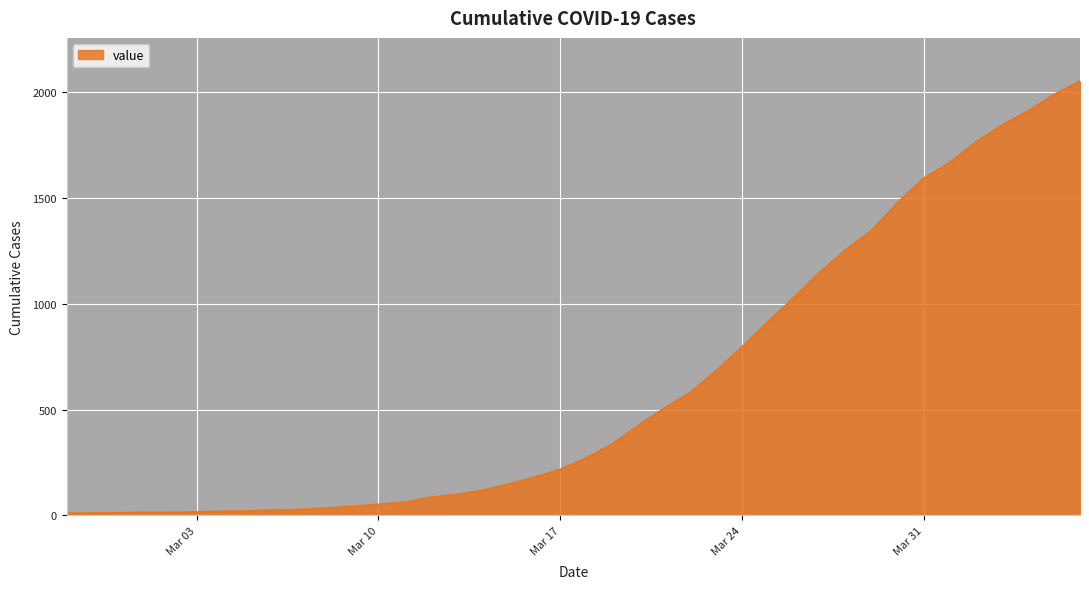

What is the maximum value shown in the chart?

2049